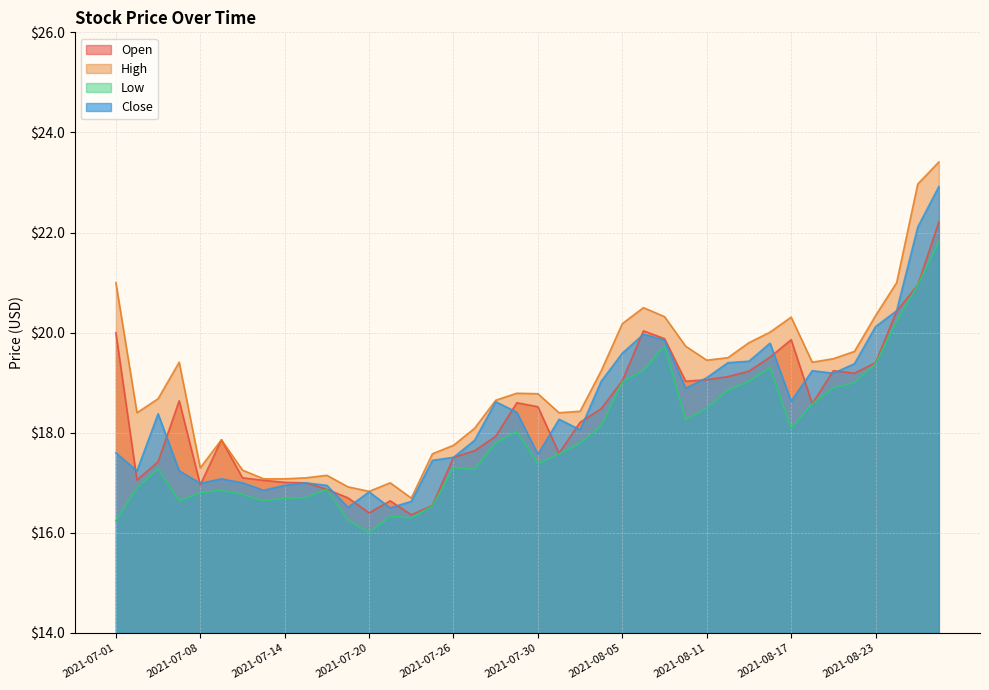

Where does the High series first go above 18?

2021-07-01